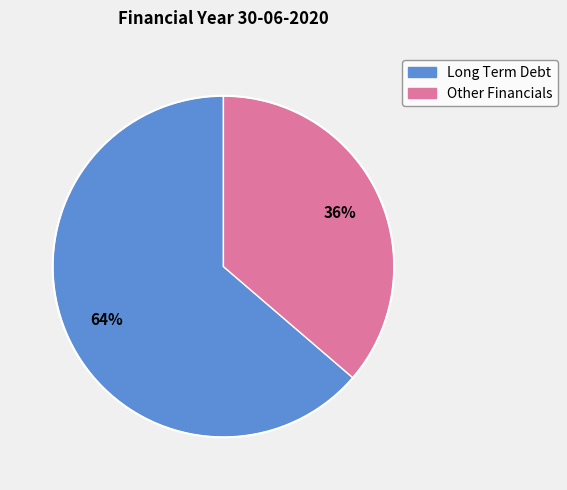

To the nearest percent, what is the average slice percentage?

50%